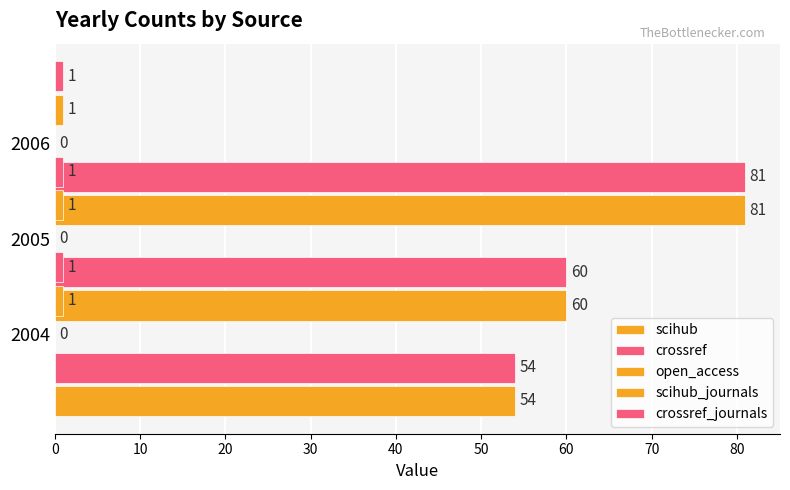

Are the bars grouped side by side (vs. stacked)?

Yes